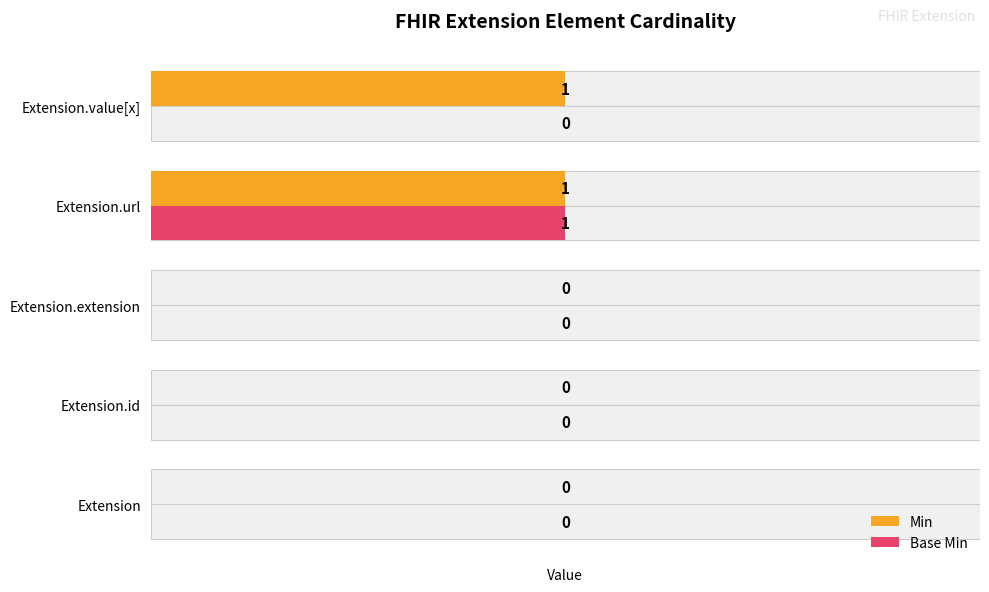

What is the value of the Min bar at the 4th from the left?

1